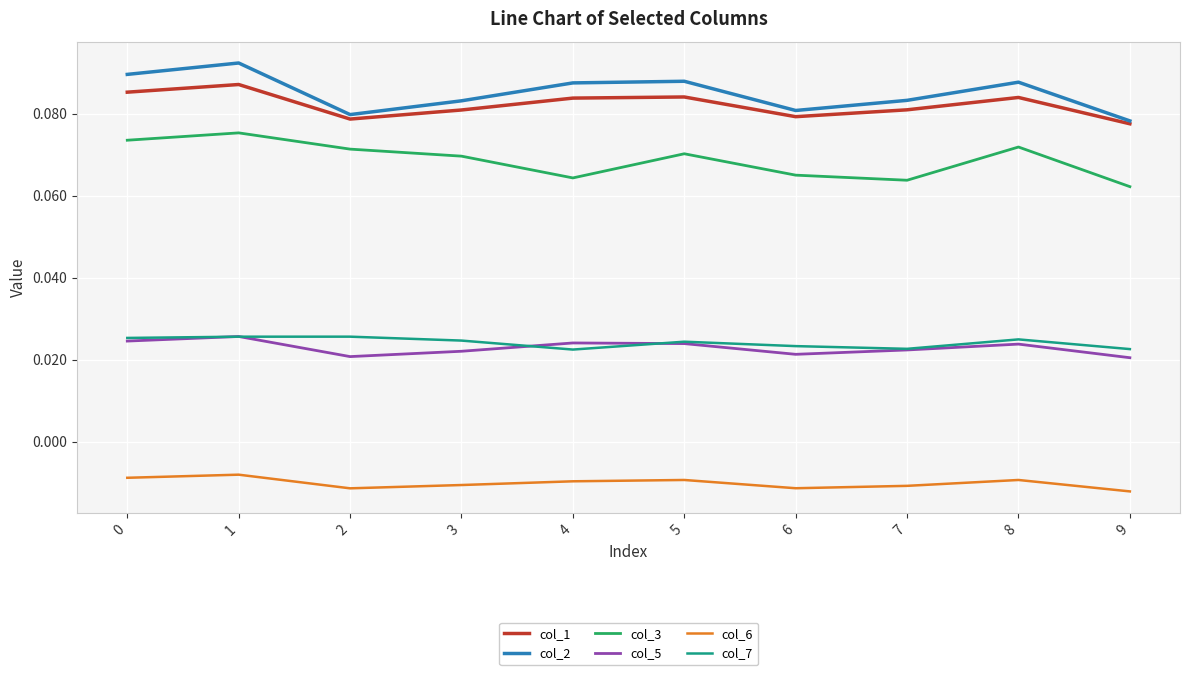

How many lines are shown in the chart?

6